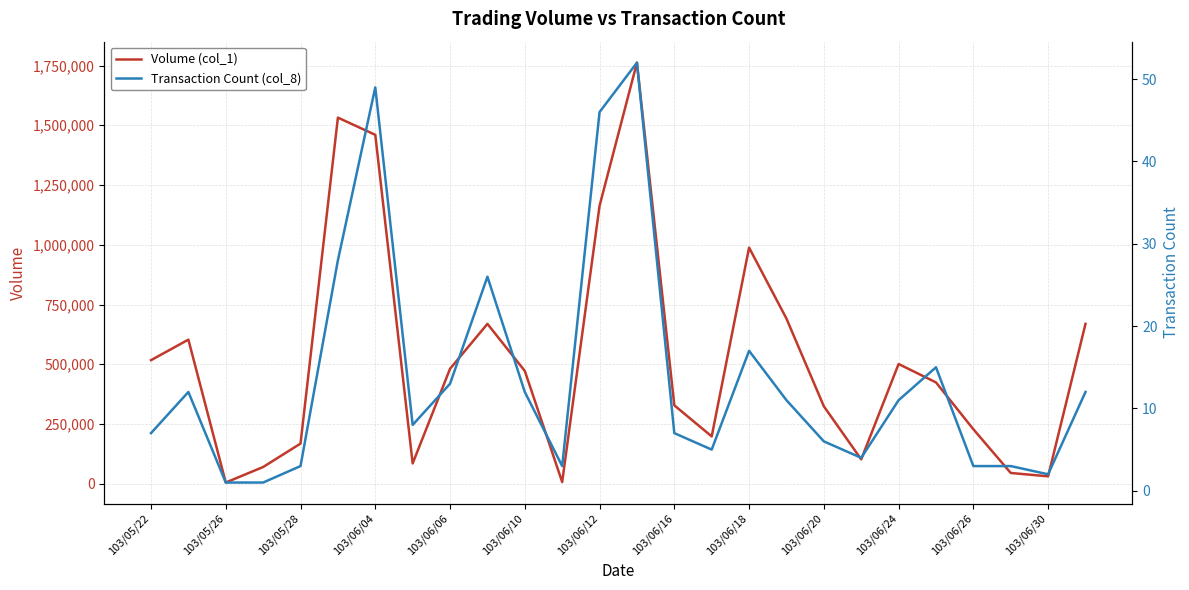

Does the chart have visible grid lines?

Yes